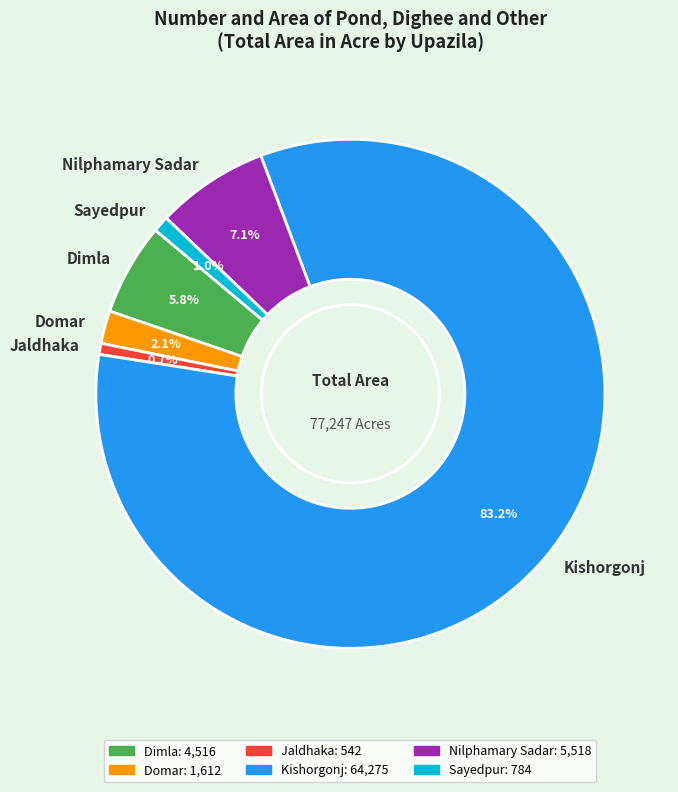

Is Sayedpur the majority of the pie?

No